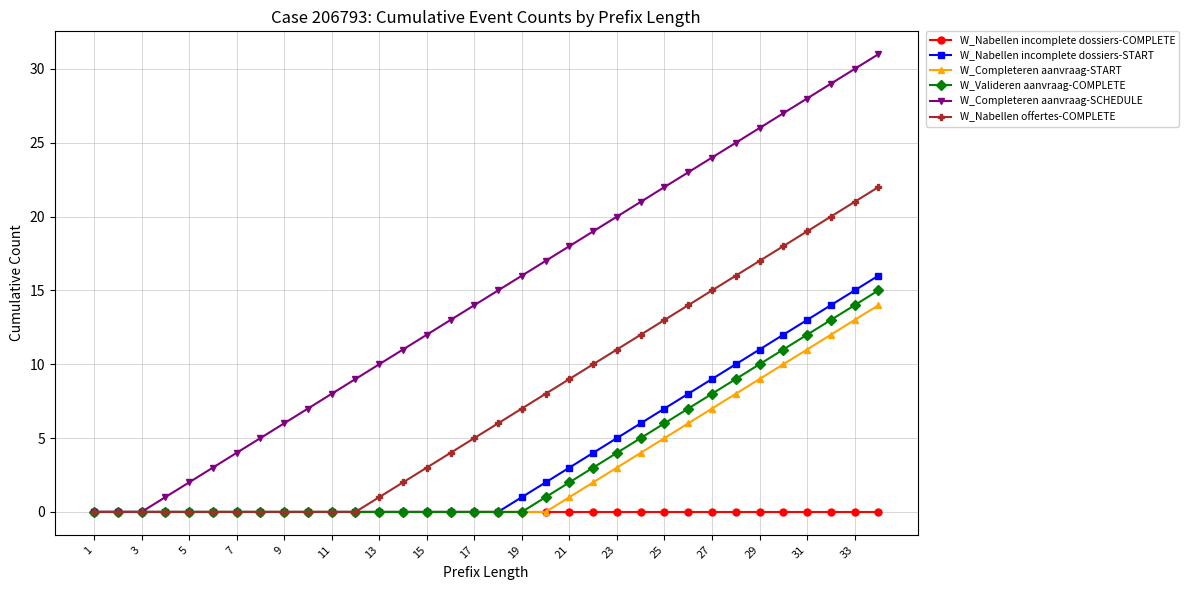

Which series has the largest total across all categories?

W_Completeren aanvraag-SCHEDULE